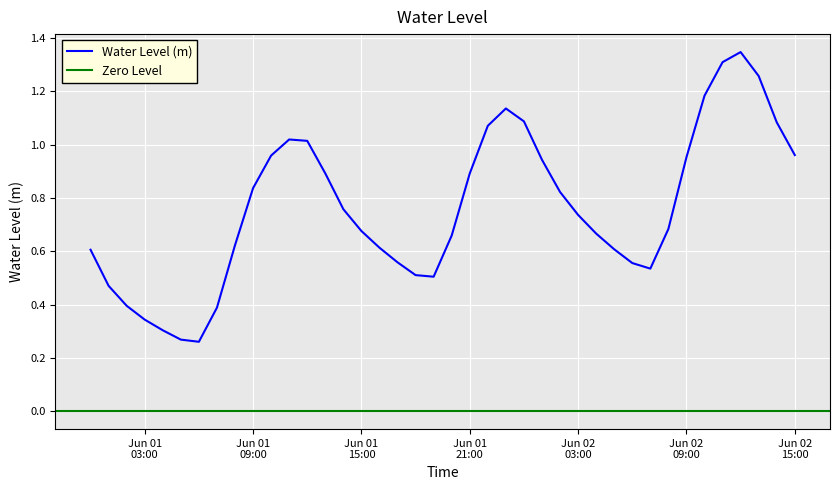

What position from the right is Jun 01 03:00?

37